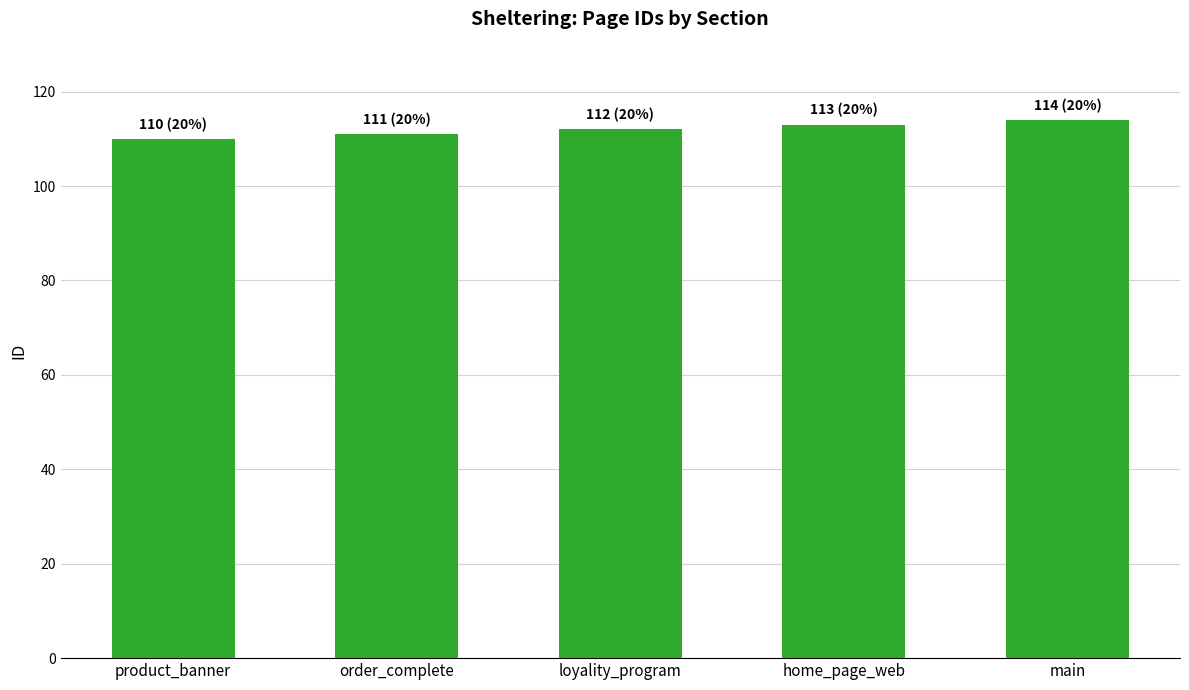

What is the approximate value at main?

114